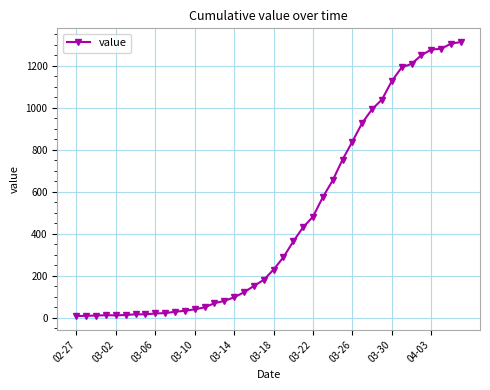

What is the greatest value displayed?

1313